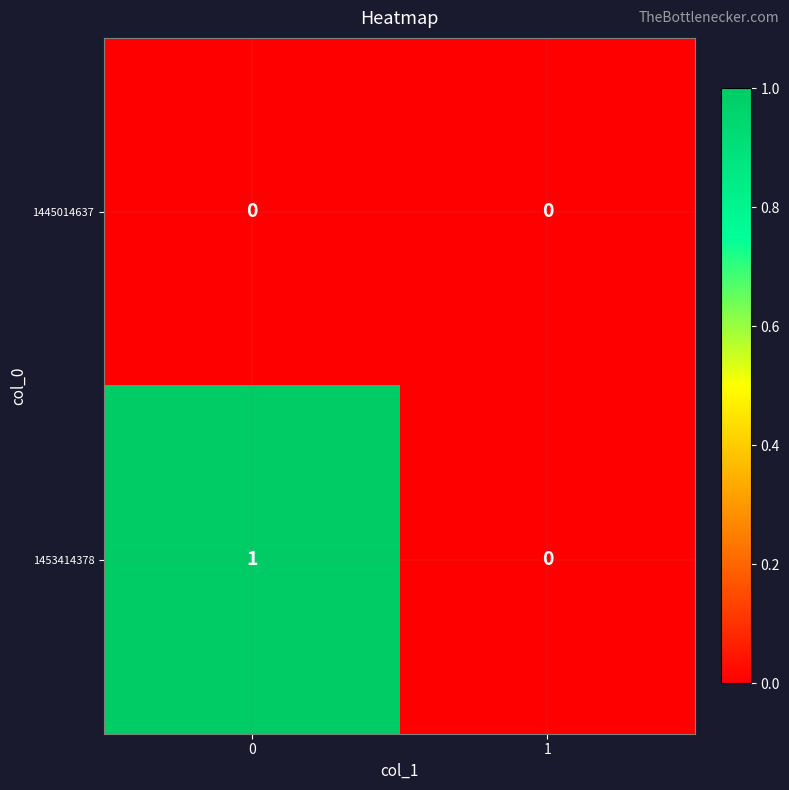

Between 0 and 1, which series saw the biggest shift?

1453414378